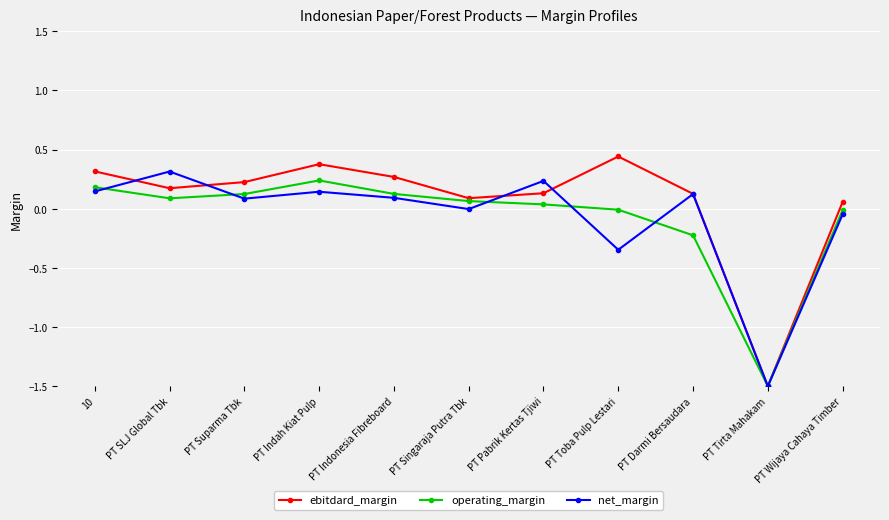

What is the value of the ebitdard_margin point at the 10th from the left?

-1.5